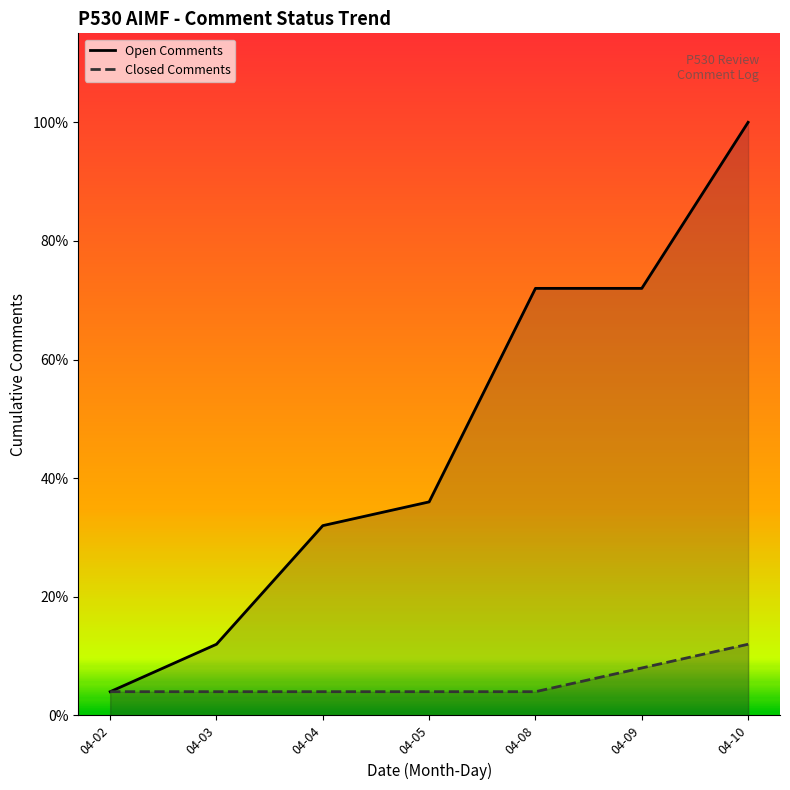

Between 04-03 and 04-02, which is larger?

04-03